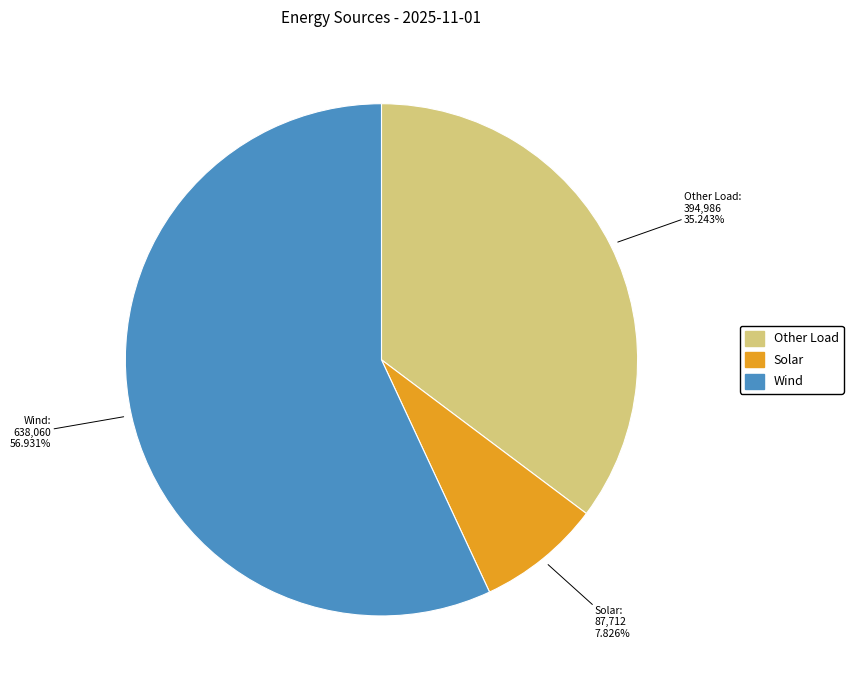

Is there a majority slice in this chart?

Yes